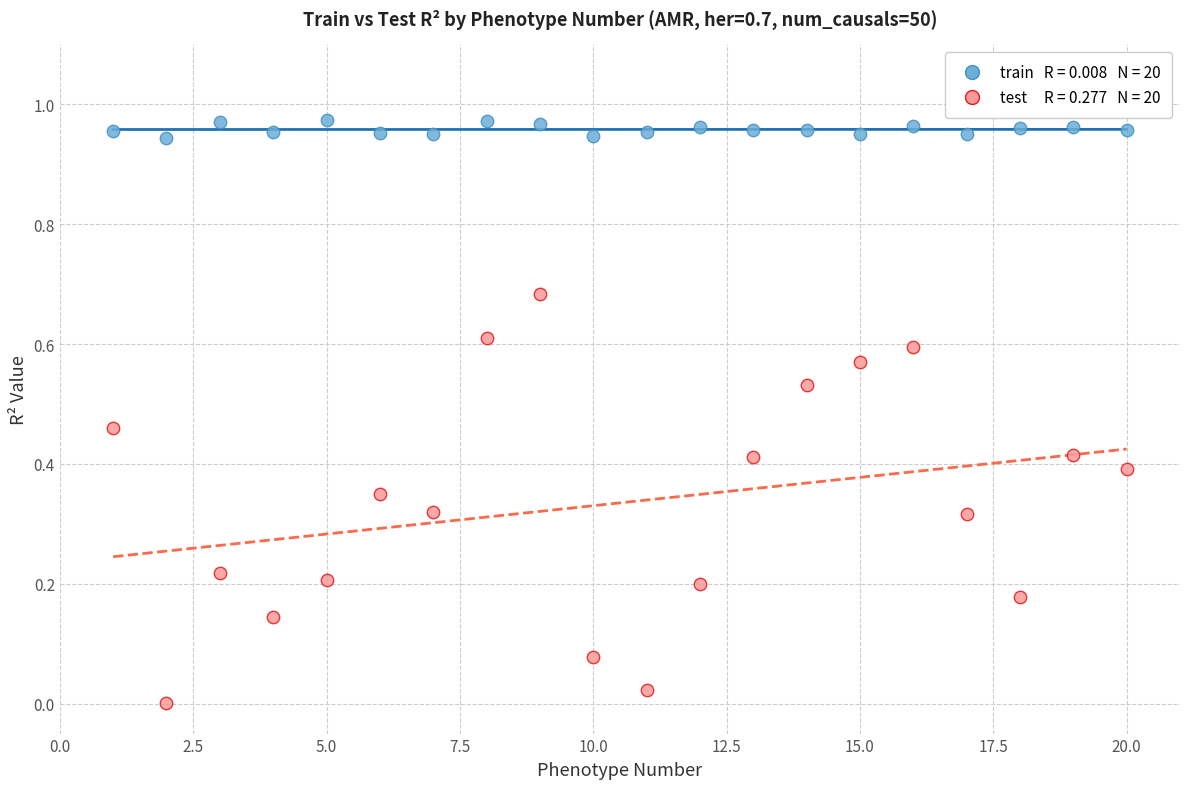

Across all data points, what is the range of X values (max minus min)?

19.0